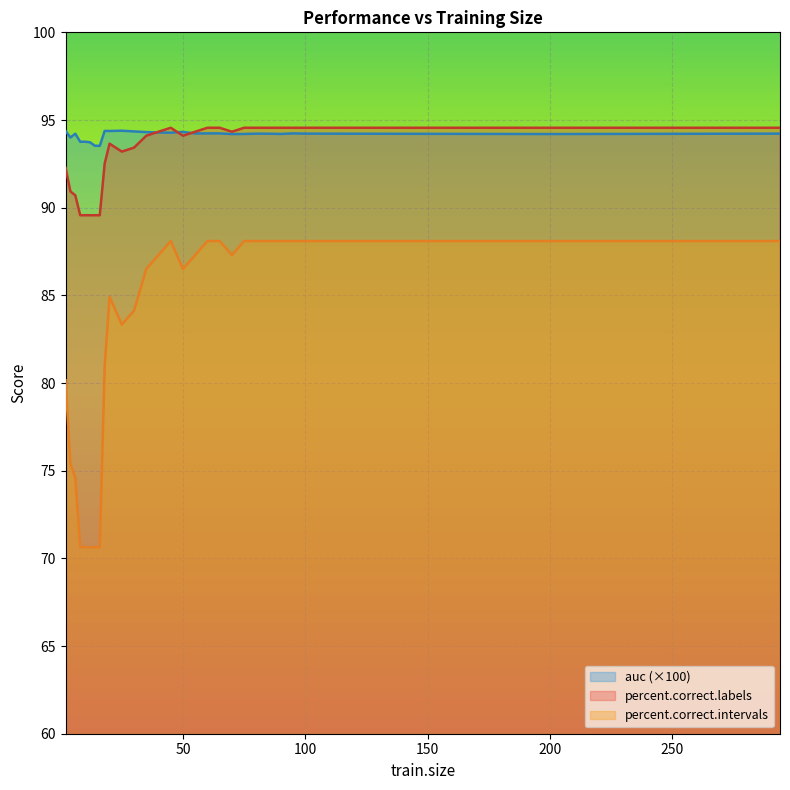

Does the chart display data point markers on the line(s)?

No